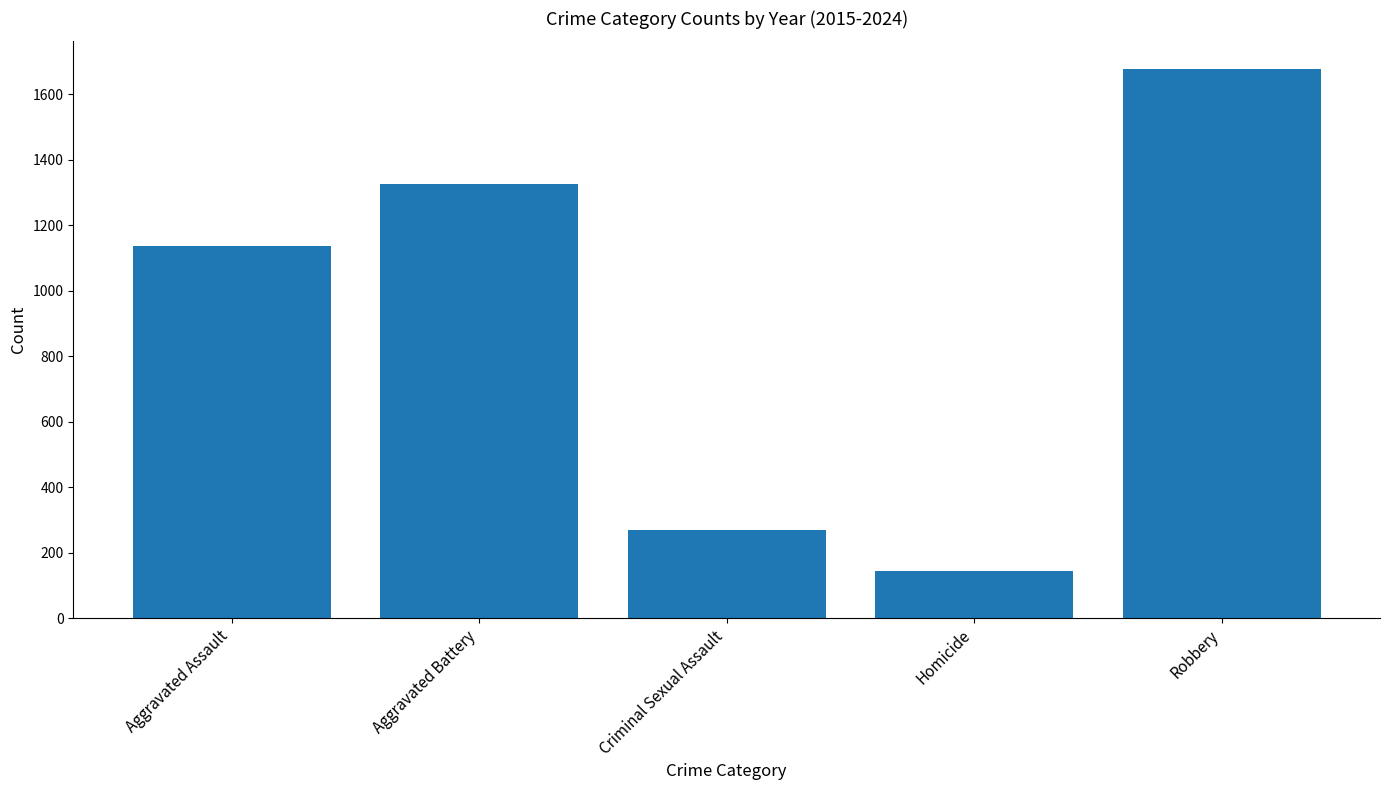

Reading right to left, extract all data points from this chart.

1678	144	268	1326	1137